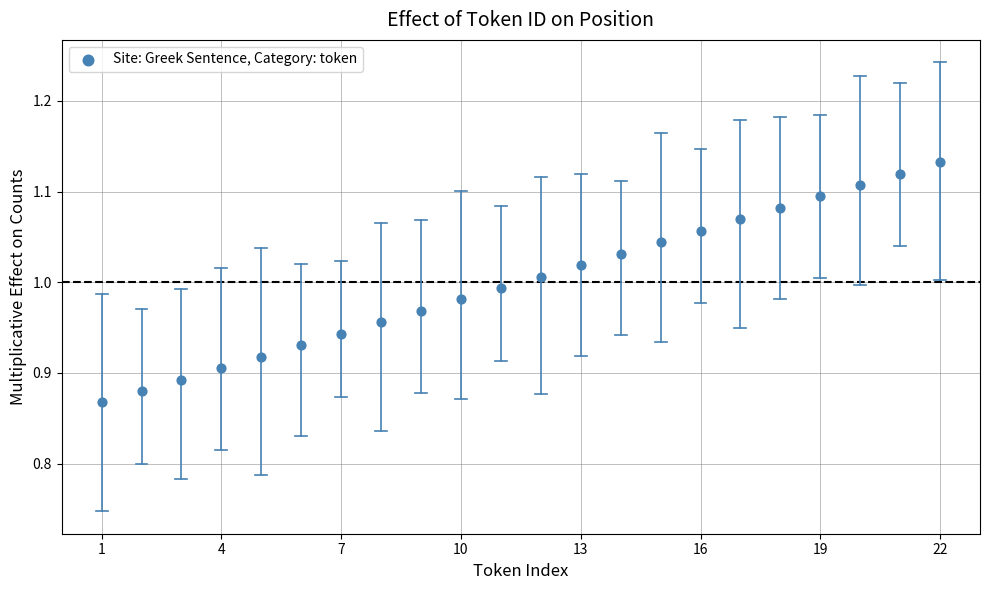

What is the range of Y values (max minus min)?

0.3